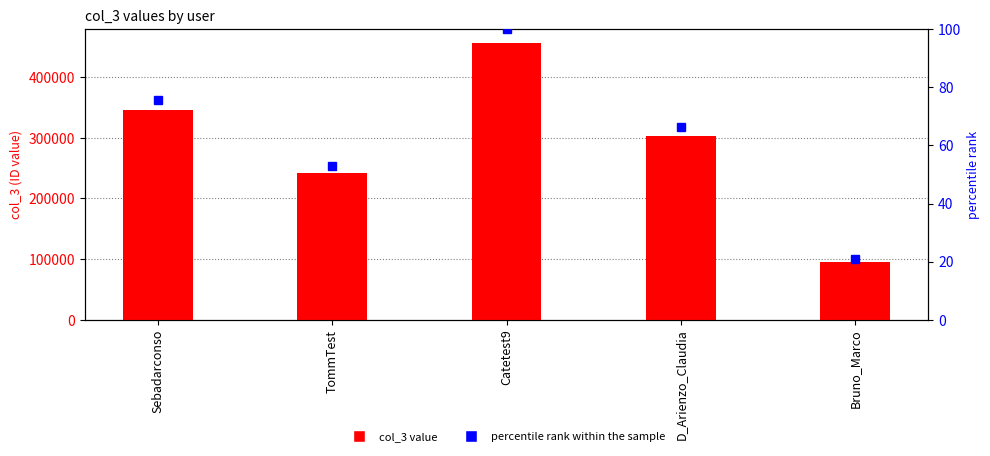

Is the value of percentile rank at Bruno_Marco greater than the value of col_3 at D_Arienzo_Claudia?

No